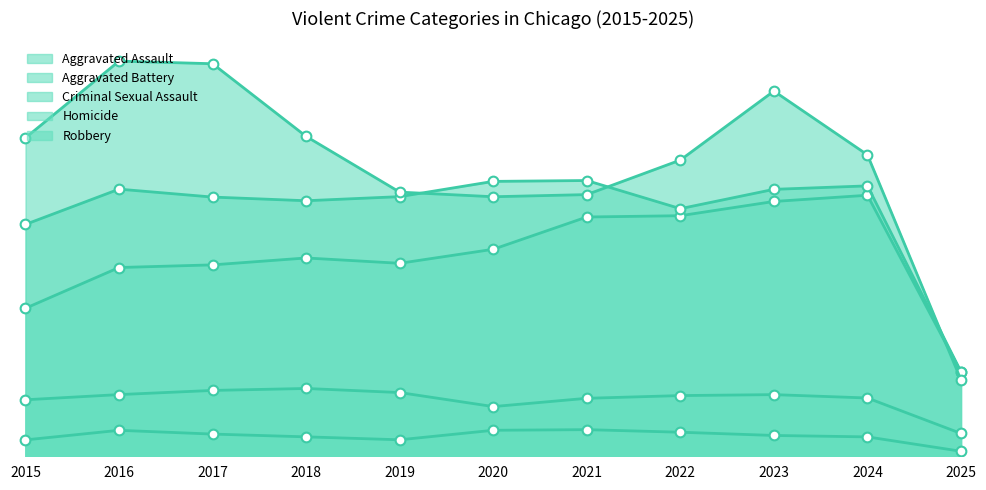

How many interior local peaks does the Homicide series have?

2